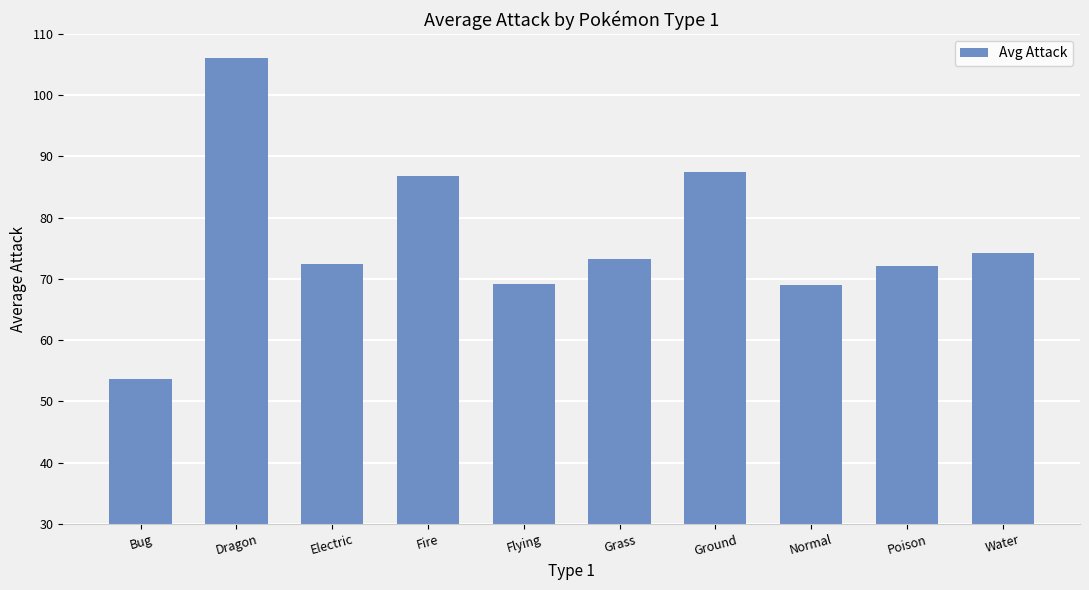

The chart shows a value of 108.7 at Electric. True or false?

False